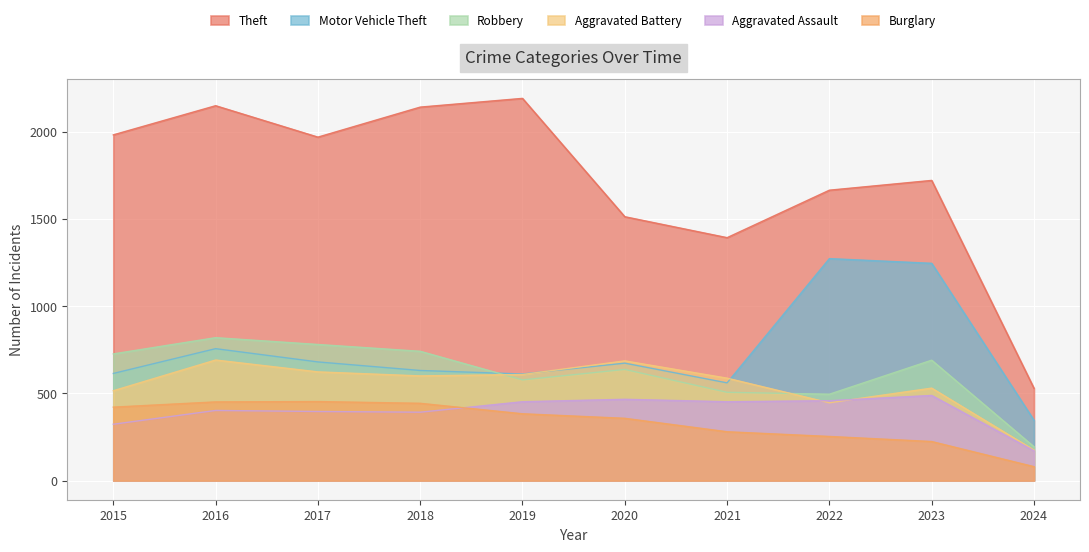

List the series in order of their peak value, lowest first.

Burglary, Aggravated Assault, Aggravated Battery, Robbery, Motor Vehicle Theft, Theft